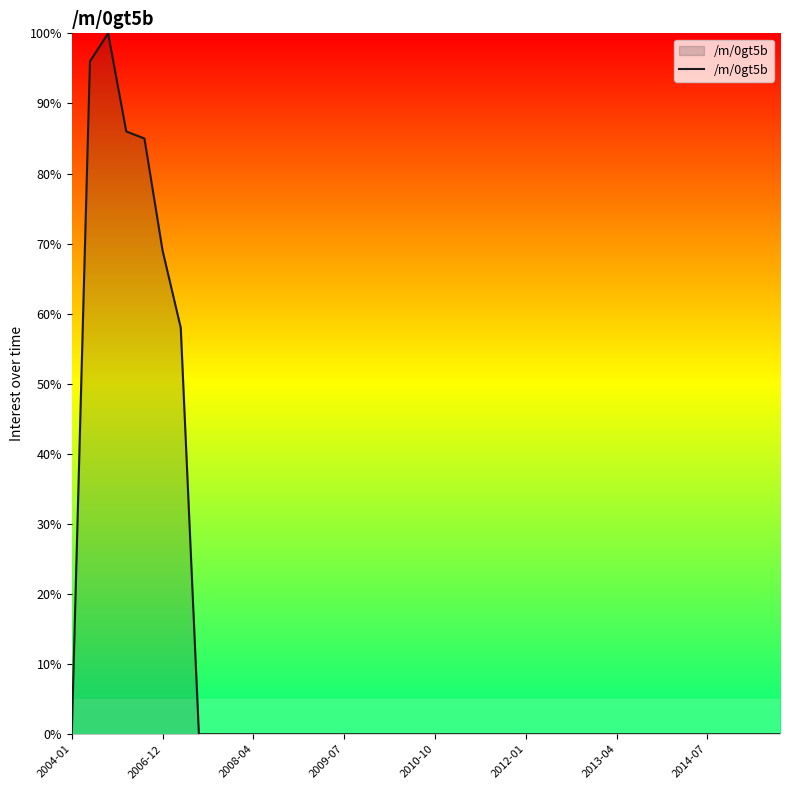

What is the difference between the maximum and minimum values?

100